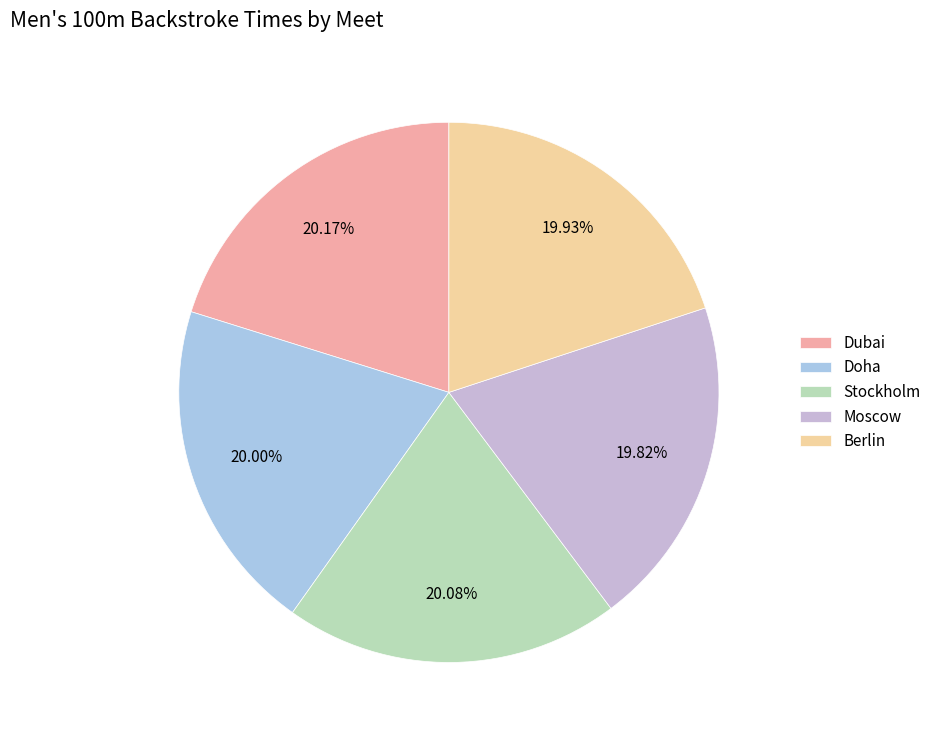

Rank the categories by value from highest to lowest.

Dubai, Stockholm, Doha, Berlin, Moscow